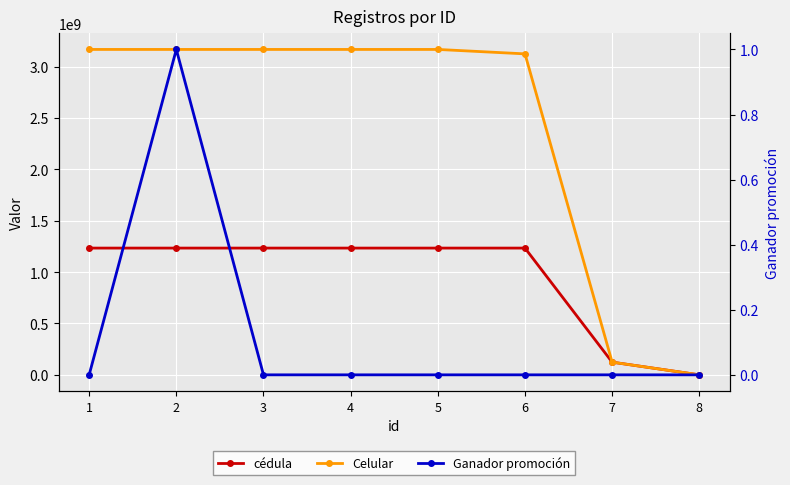

What are all the series names shown in the legend?

cédula, Celular, Ganador promoción